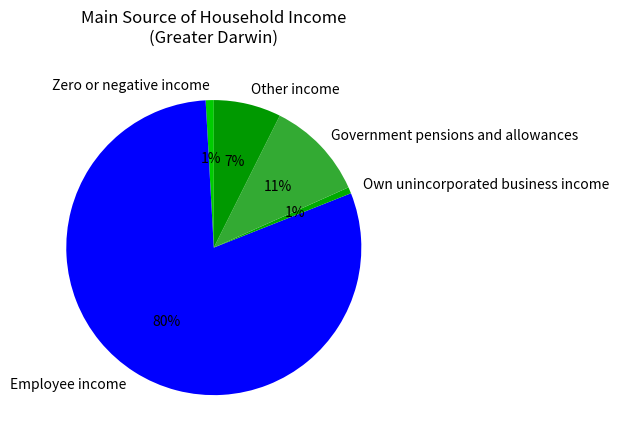

Does any single category account for the majority?

Yes